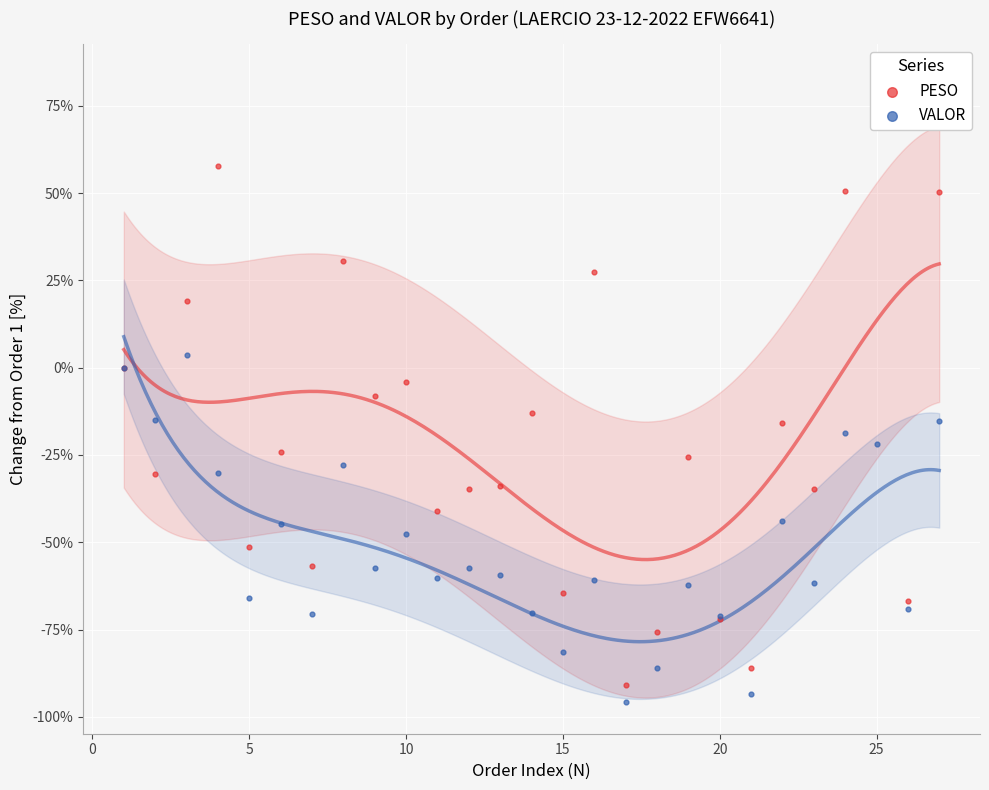

Is the value of PESO at 18 greater than the value of VALOR at 24?

No